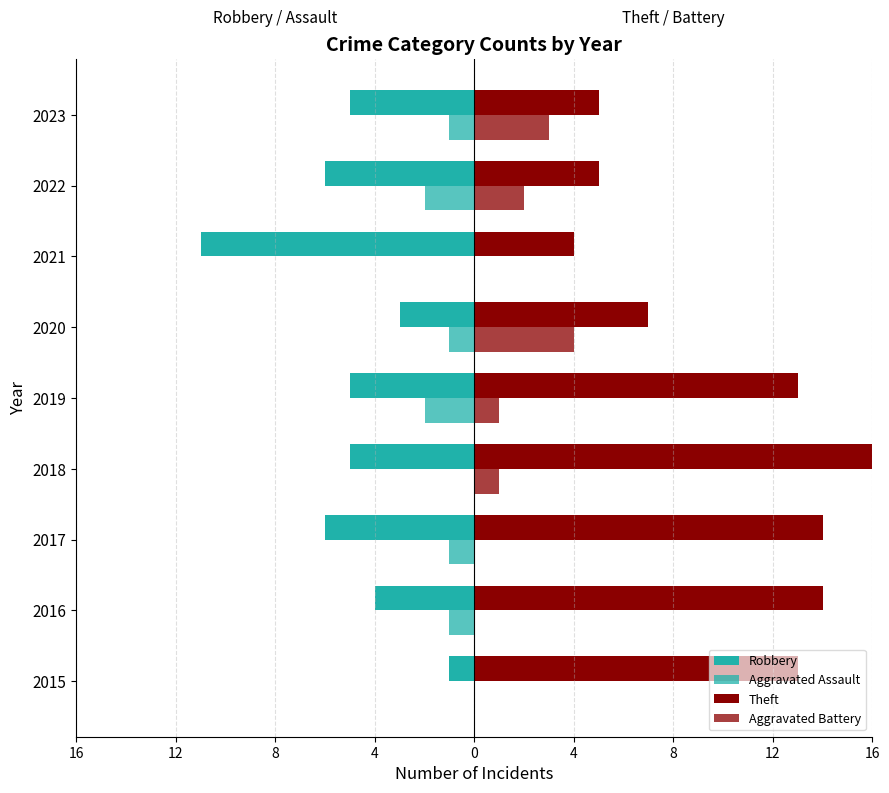

How many bars are there in total?

36